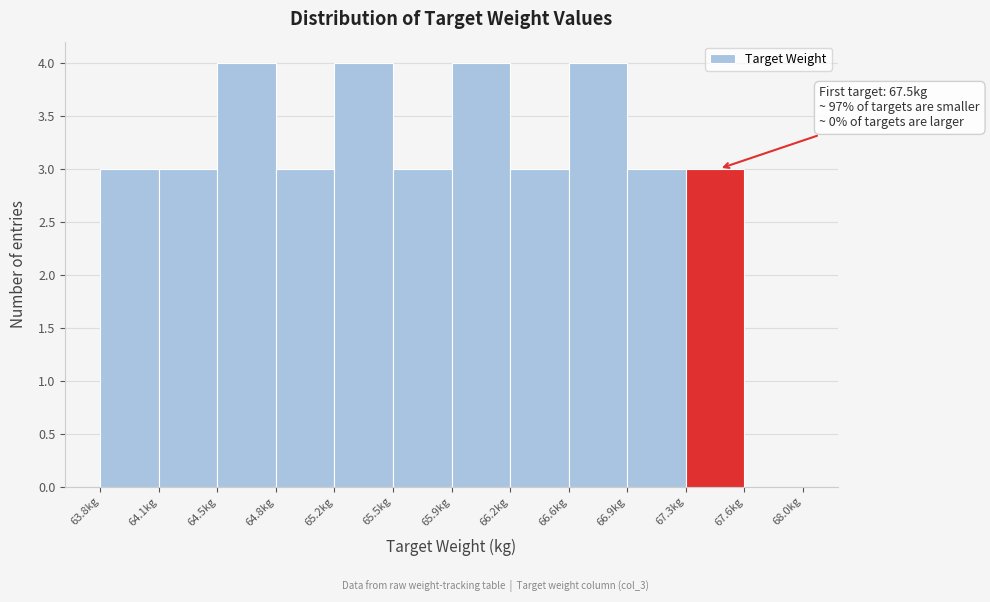

Reading left to right, transcribe all the data shown in this chart.

63.8kg=3	64.1kg=3	64.5kg=4	64.8kg=3	65.2kg=4	65.5kg=3	65.9kg=4	66.2kg=3	66.6kg=4	66.9kg=3	67.3kg=3	67.6kg=0